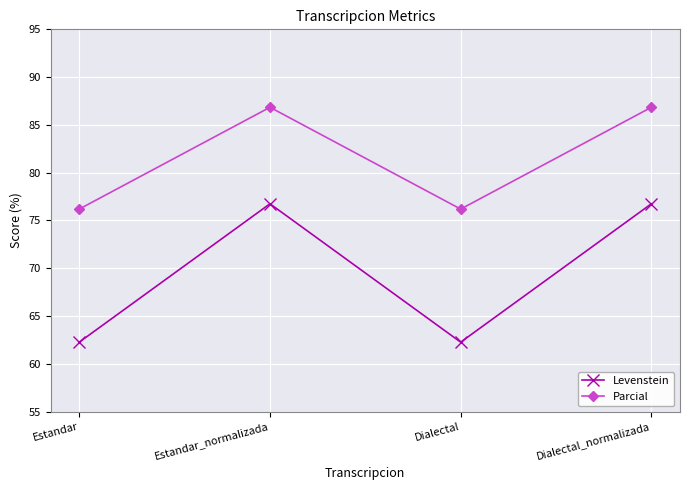

The value of Levenstein at Estandar is 18.3. True or false?

False